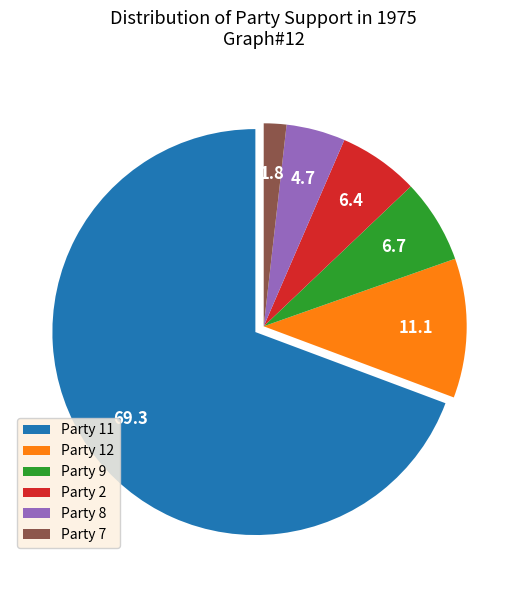

Which category has the biggest portion of the pie?

Party 11